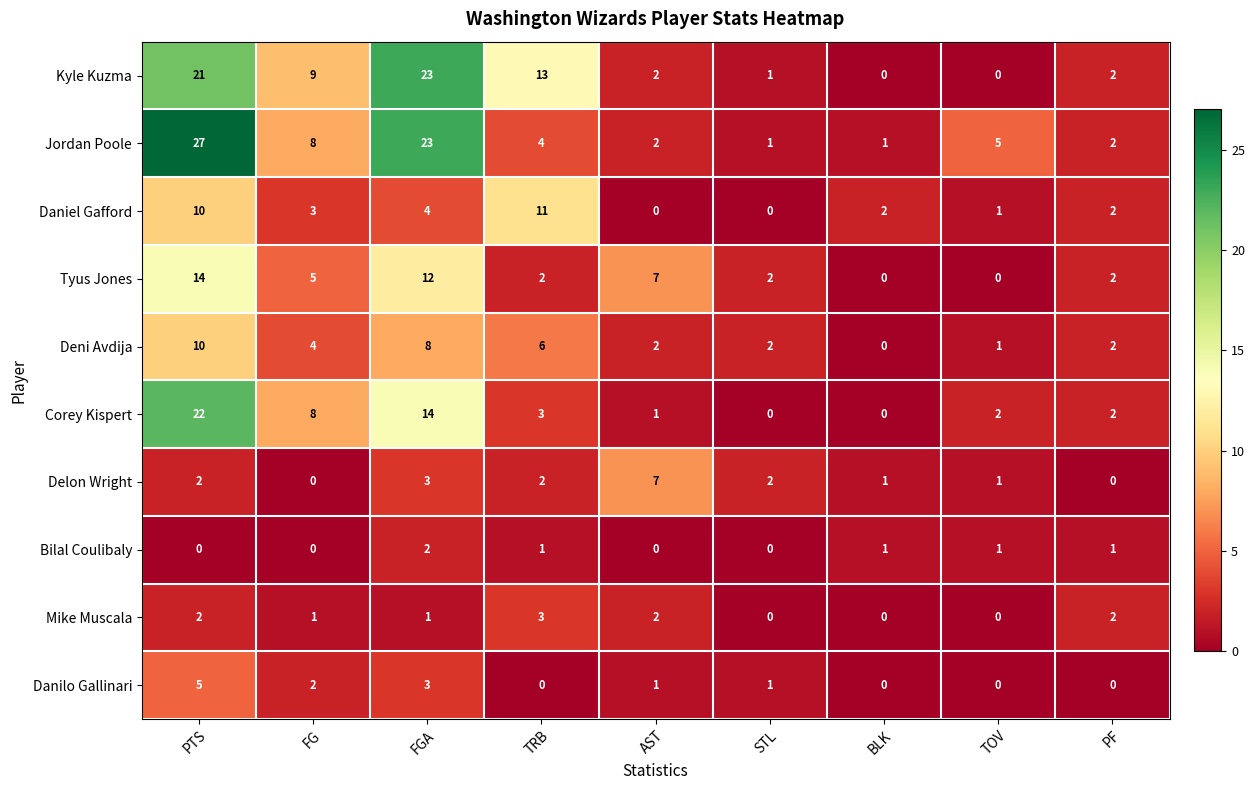

What is the difference between the highest and lowest values at PTS?

27